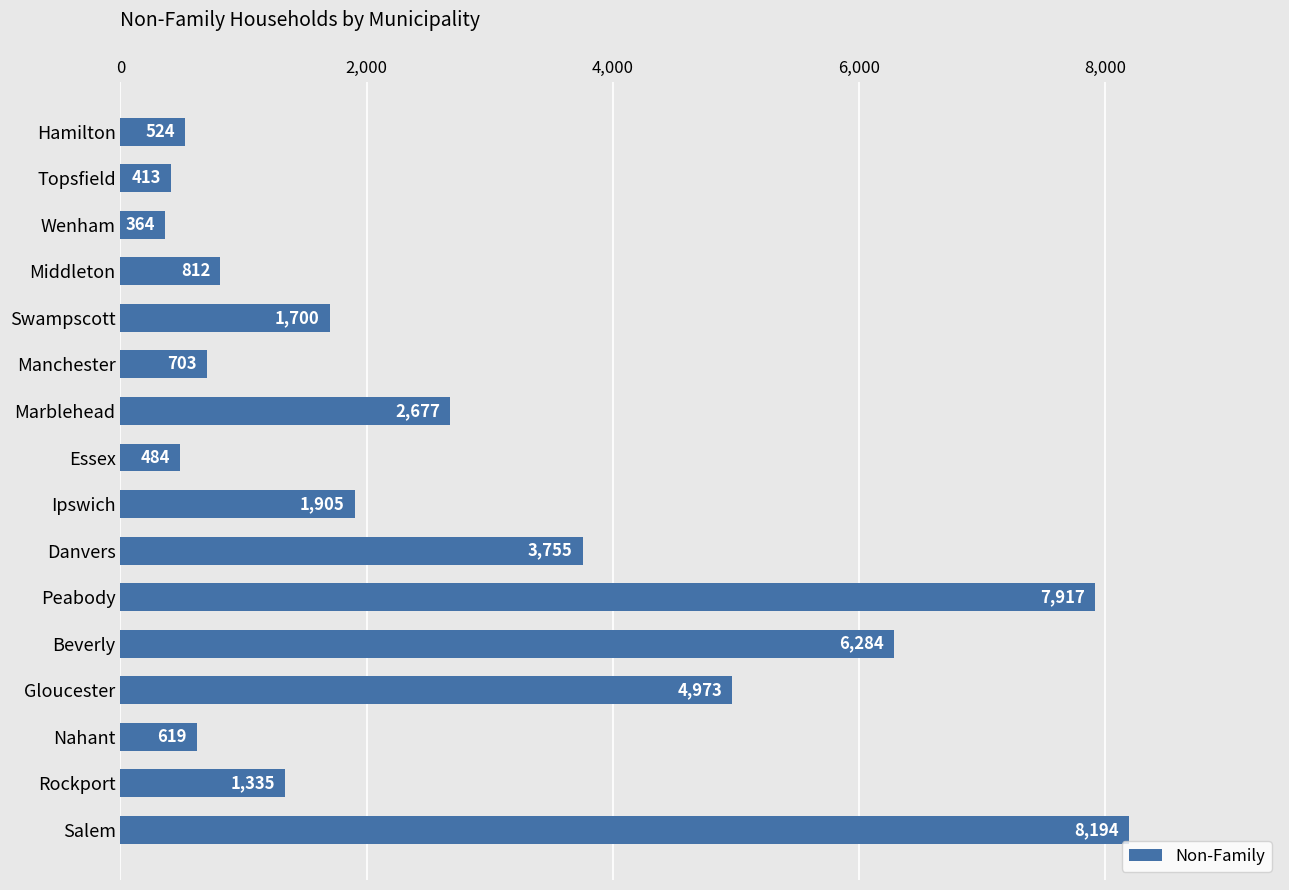

What is the value of the 9th bar from the top?

1905